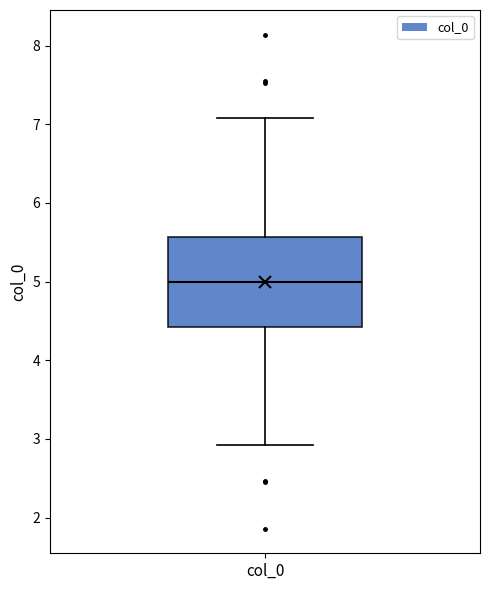

Where is the lower edge of the box for col_0 on the y-axis? The values are not printed on the chart, so give them approximately, as read against the axis.

4.4